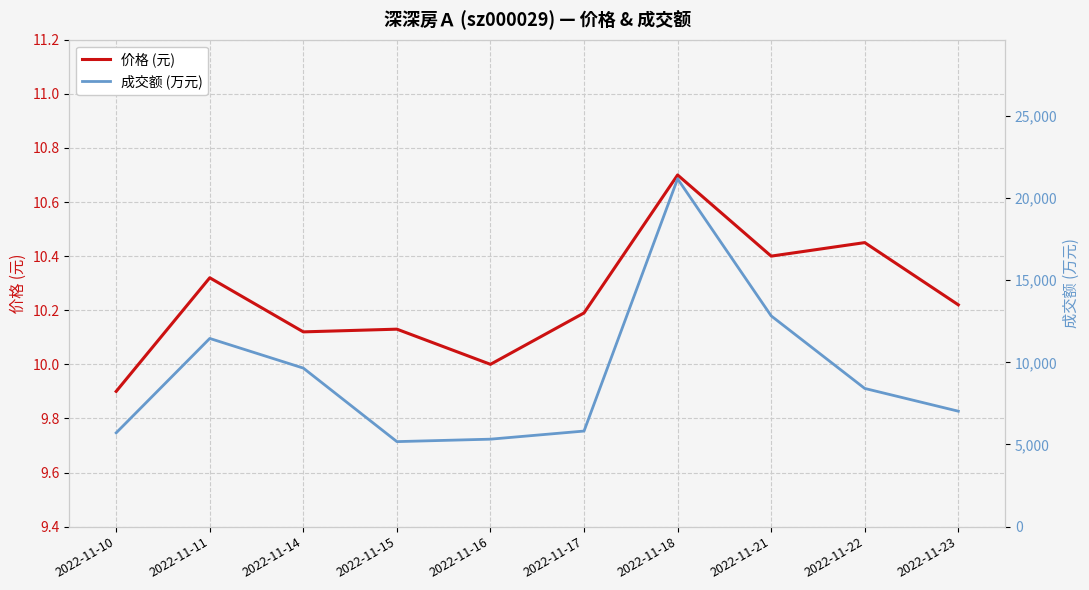

What value does the 成交额 (万元) series have at 2022-11-14?

9648.0